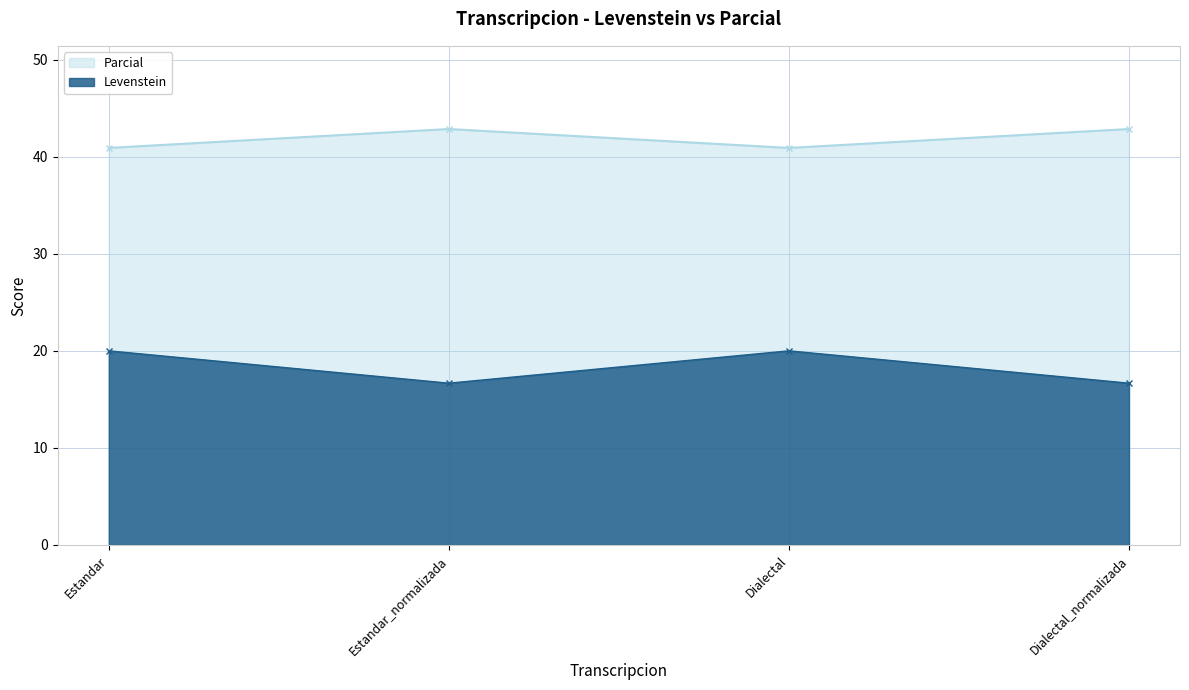

Does the chart display data point markers on the line(s)?

Yes